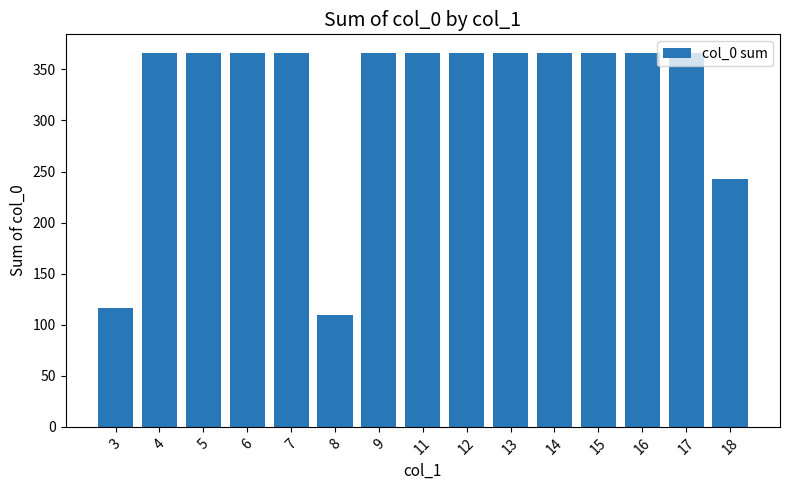

Approximately how many times larger is the value at 8 compared to 3?

0.9